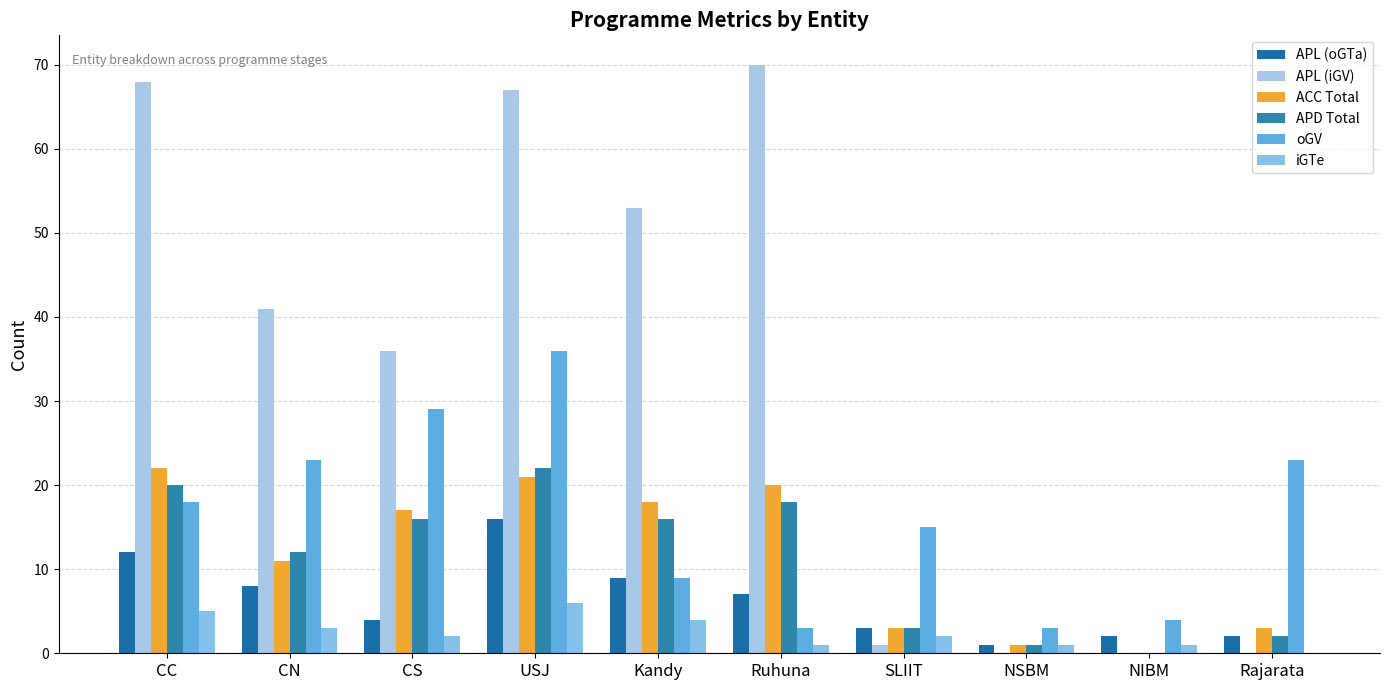

What is the sum of the APD Total values at USJ and CC?

42